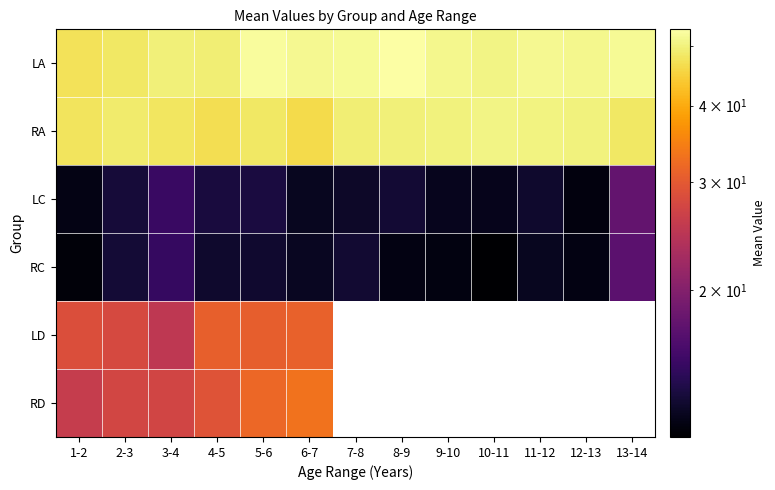

Which label corresponds to the smallest value in the chart?

7-8